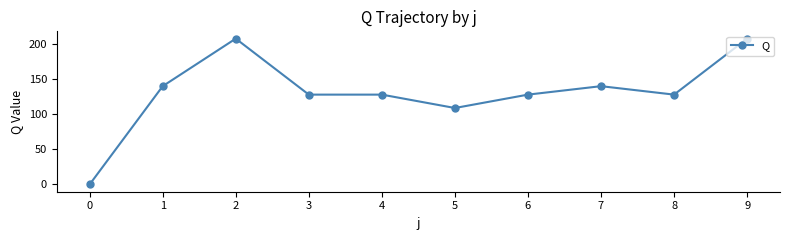

What is the greatest value displayed?

207.0